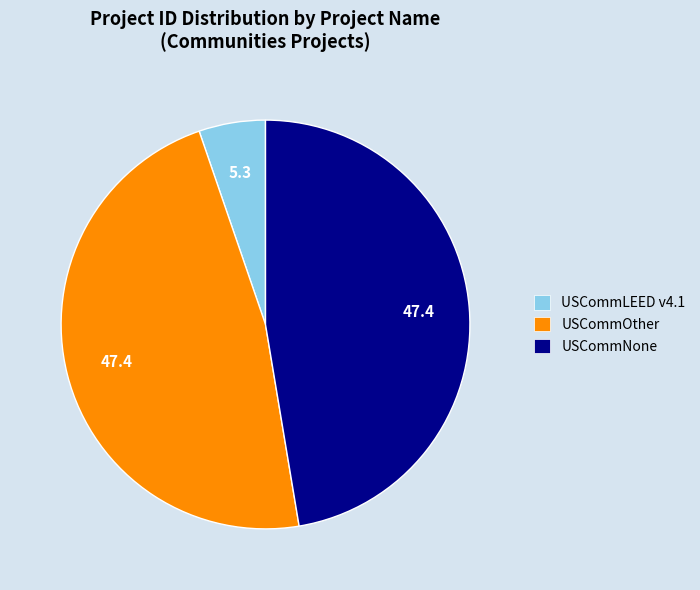

Is there a majority slice in this chart?

No